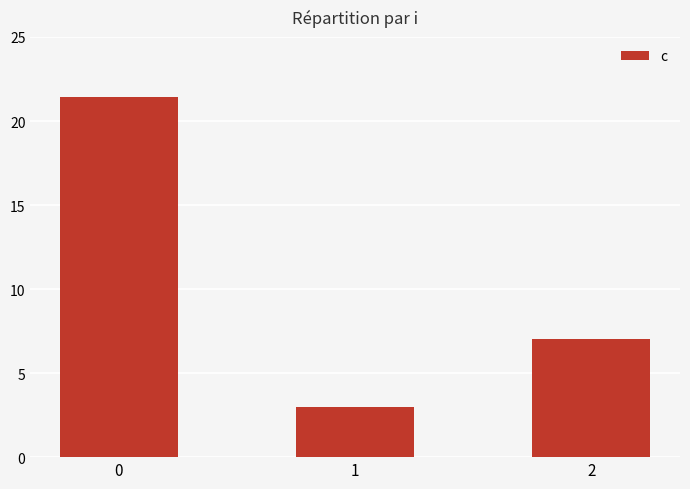

Reading right to left, what are all the values shown in this chart?

7.0	3.0	21.4